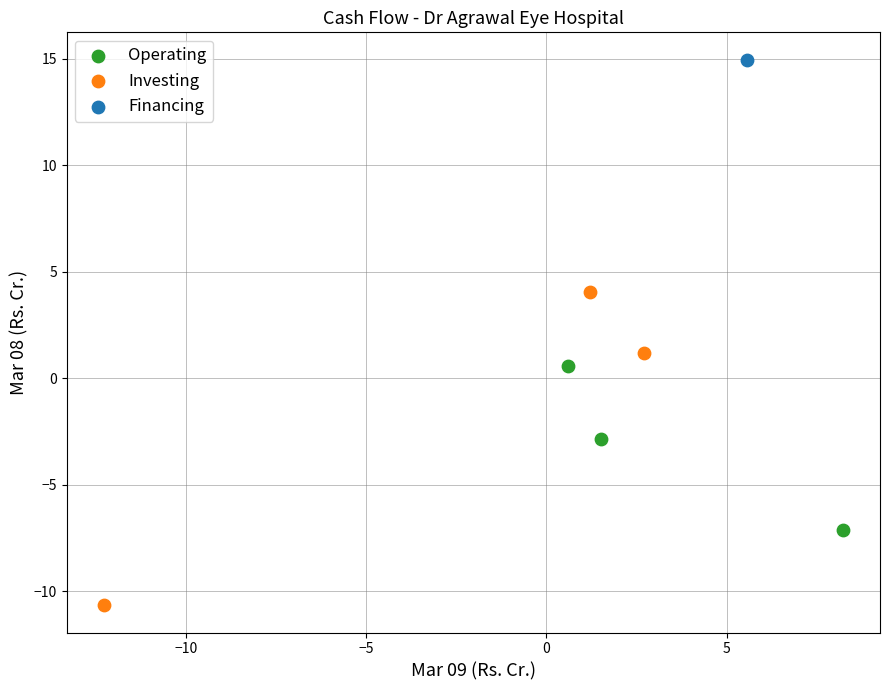

Which series reaches the minimum Y coordinate?

Investing